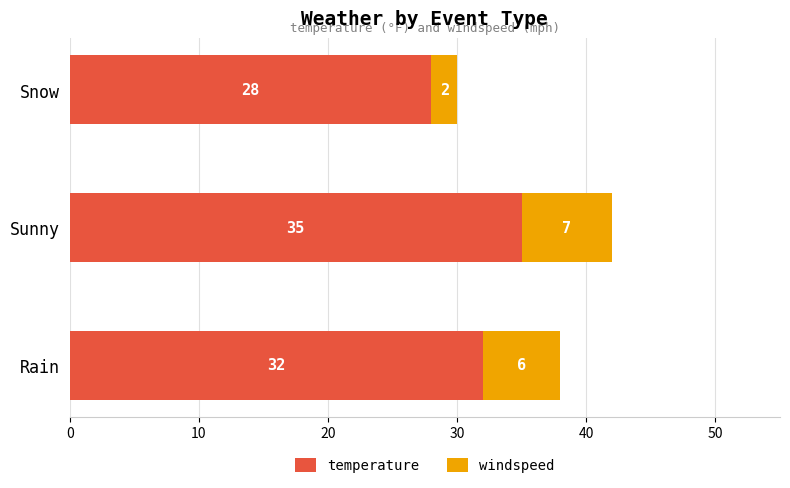

How many values in the temperature series are below 32?

1